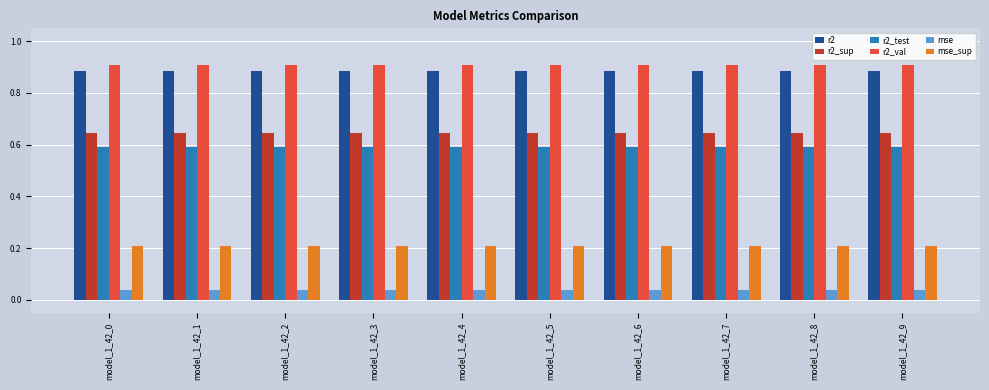

Is the value of r2_val at model_1_42_8 greater than the value of r2_sup at model_1_42_1?

Yes